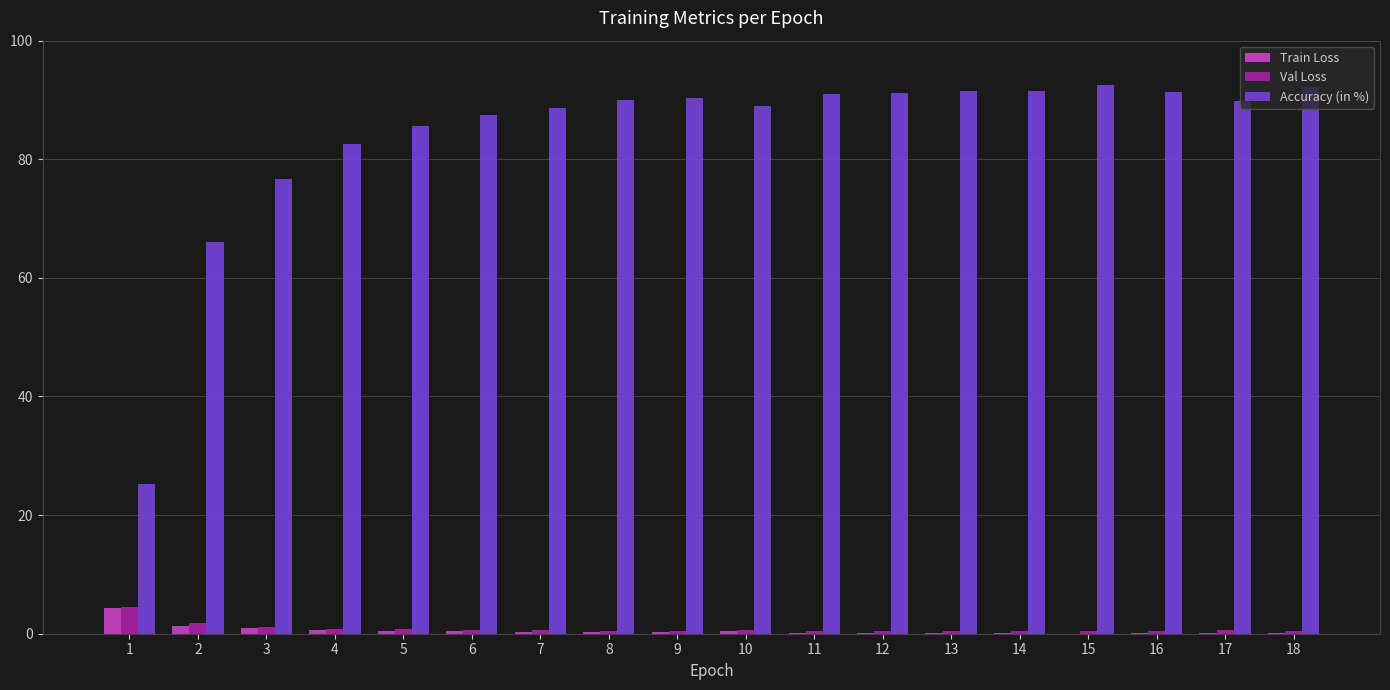

Is the value of Accuracy (in %) at 7 greater than the value of Train Loss at 11?

Yes